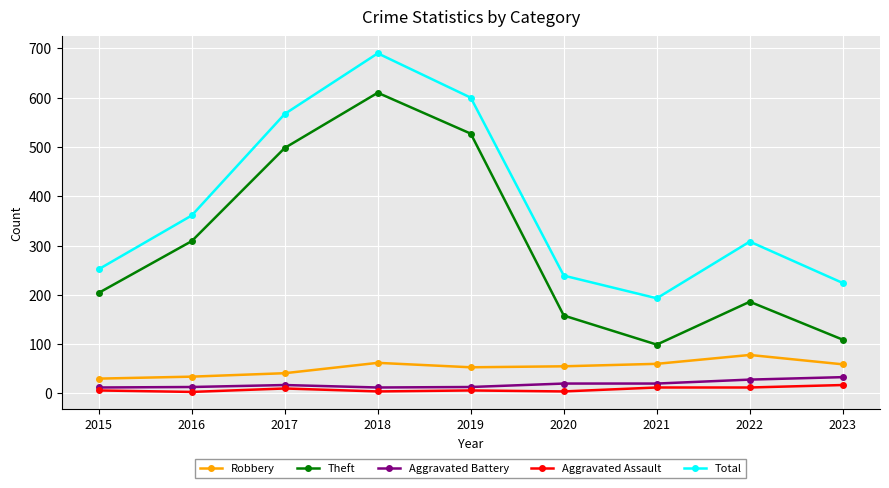

What is the sum of the Aggravated Battery values at 2022 and 2018?

40